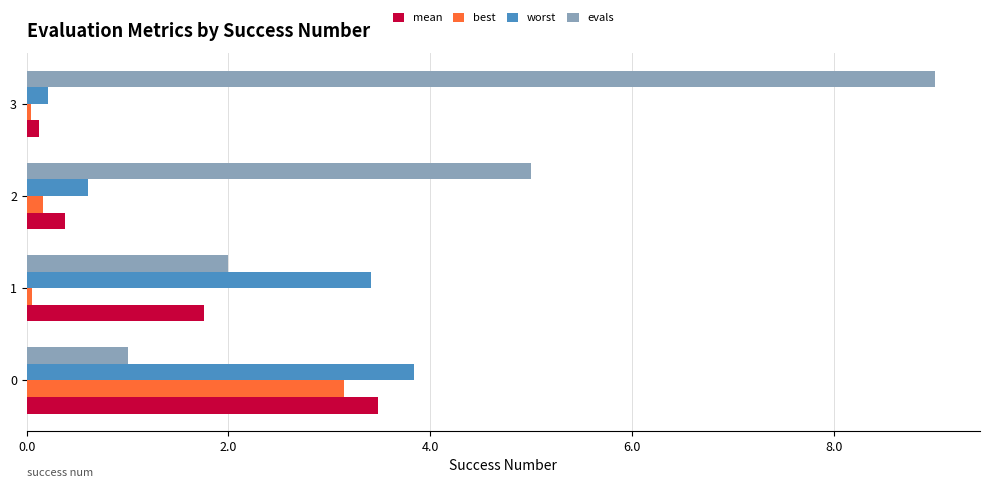

Is it true that evals equals 2.0 at 1?

True